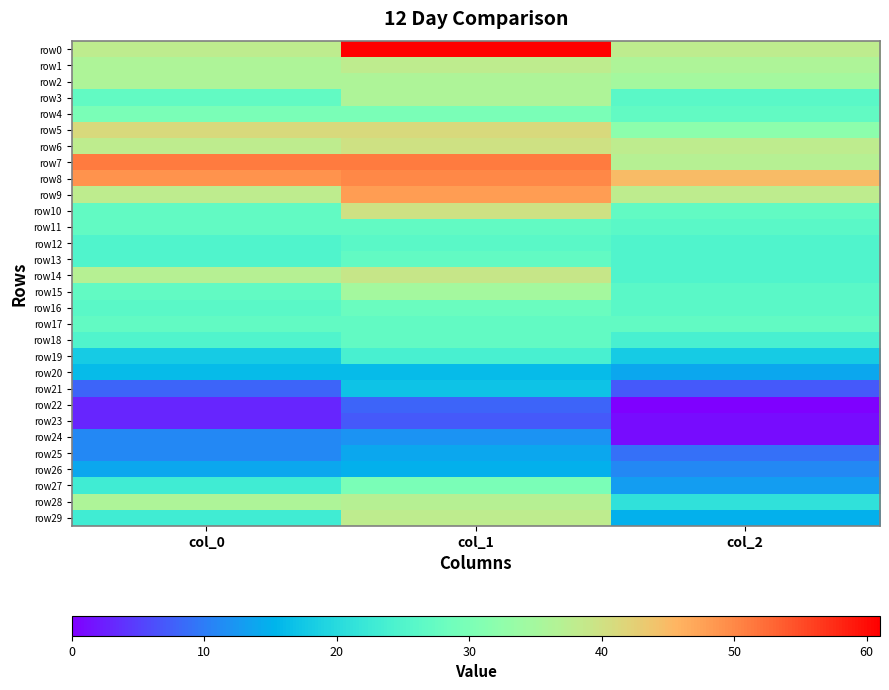

Reading left to right, transcribe all the data shown in this chart.

row0: col_0=38	col_1=61	col_2=38
row1: col_0=36	col_1=38	col_2=36
row2: col_0=36	col_1=36	col_2=35
row3: col_0=27	col_1=36	col_2=26
row4: col_0=30	col_1=30	col_2=27
row5: col_0=41	col_1=41	col_2=32
row6: col_0=38	col_1=40	col_2=38
row7: col_0=51	col_1=51	col_2=37
row8: col_0=49	col_1=50	col_2=45
row9: col_0=38	col_1=48	col_2=38
row10: col_0=27	col_1=40	col_2=27
row11: col_0=27	col_1=27	col_2=26
row12: col_0=25	col_1=26	col_2=25
row13: col_0=25	col_1=27	col_2=25
row14: col_0=37	col_1=39	col_2=25
row15: col_0=27	col_1=35	col_2=26
row16: col_0=26	col_1=28	col_2=26
row17: col_0=27	col_1=27	col_2=27
row18: col_0=25	col_1=27	col_2=24
row19: col_0=18	col_1=24	col_2=18
row20: col_0=16	col_1=16	col_2=14
row21: col_0=8	col_1=17	col_2=7
row22: col_0=3	col_1=8	col_2=0
row23: col_0=3	col_1=7	col_2=1
row24: col_0=11	col_1=12	col_2=1
row25: col_0=11	col_1=14	col_2=9
row26: col_0=14	col_1=15	col_2=11
row27: col_0=23	col_1=30	col_2=13
row28: col_0=36	col_1=37	col_2=21
row29: col_0=23	col_1=38	col_2=15